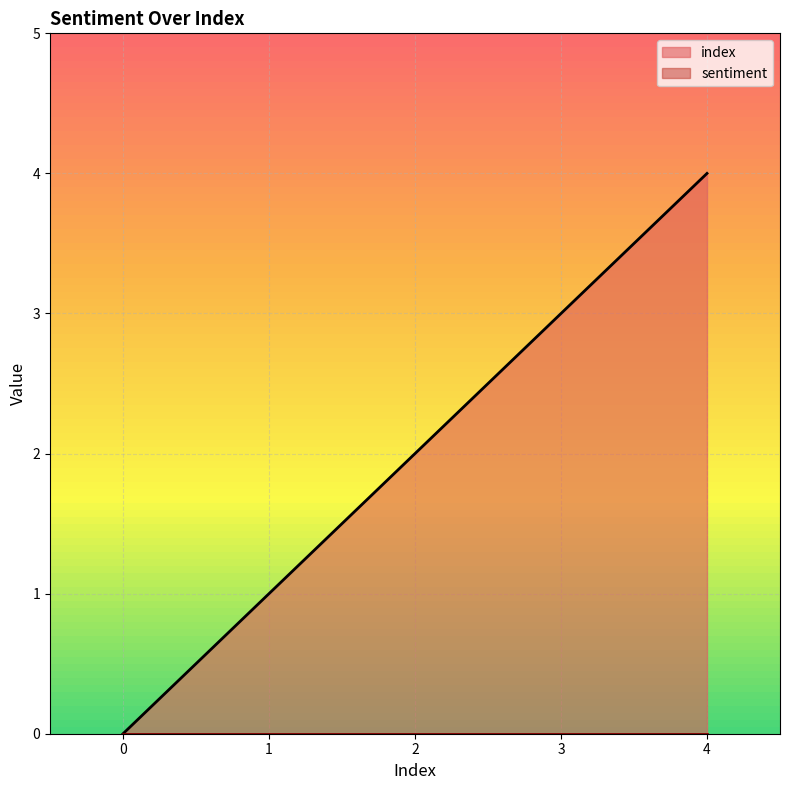

How many positive values are there?

4